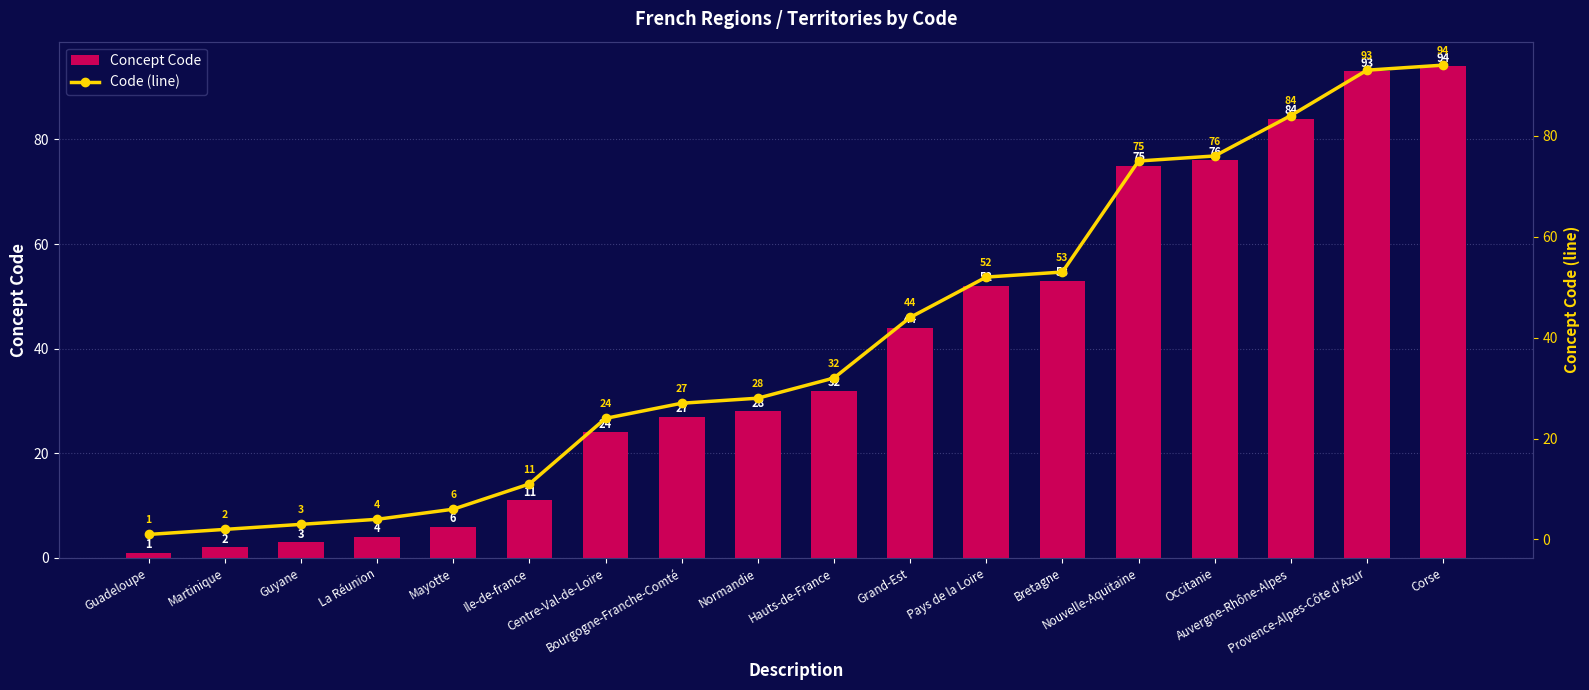

Between Pays de la Loire and Nouvelle-Aquitaine, which series saw the biggest shift?

Concept Code